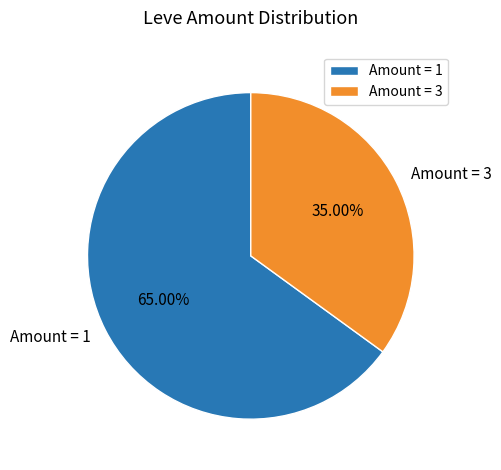

What is the largest slice in the pie chart?

Amount = 1